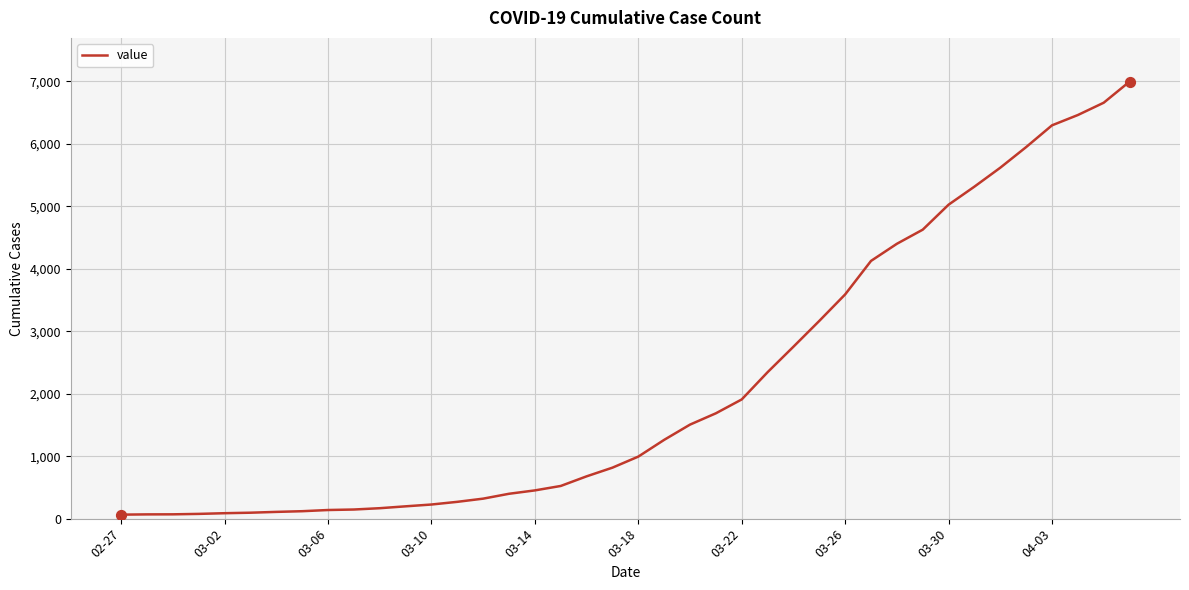

What is the greatest value displayed?

6995